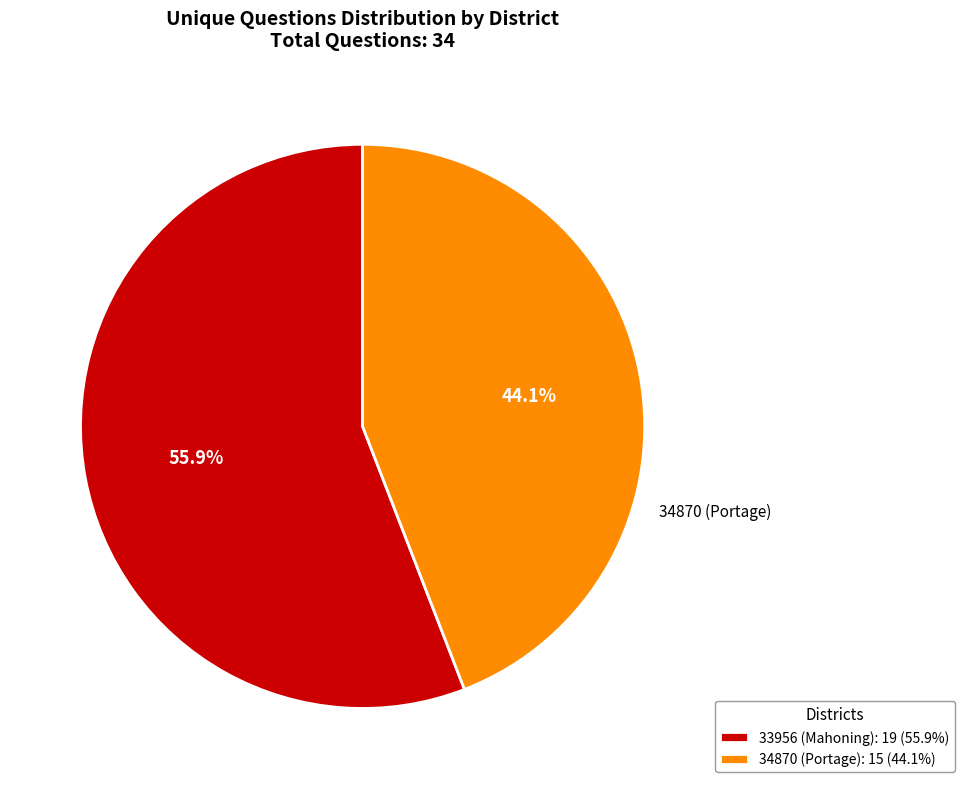

What percentage is the 34870 (Portage) slice, to the nearest percent?

44%